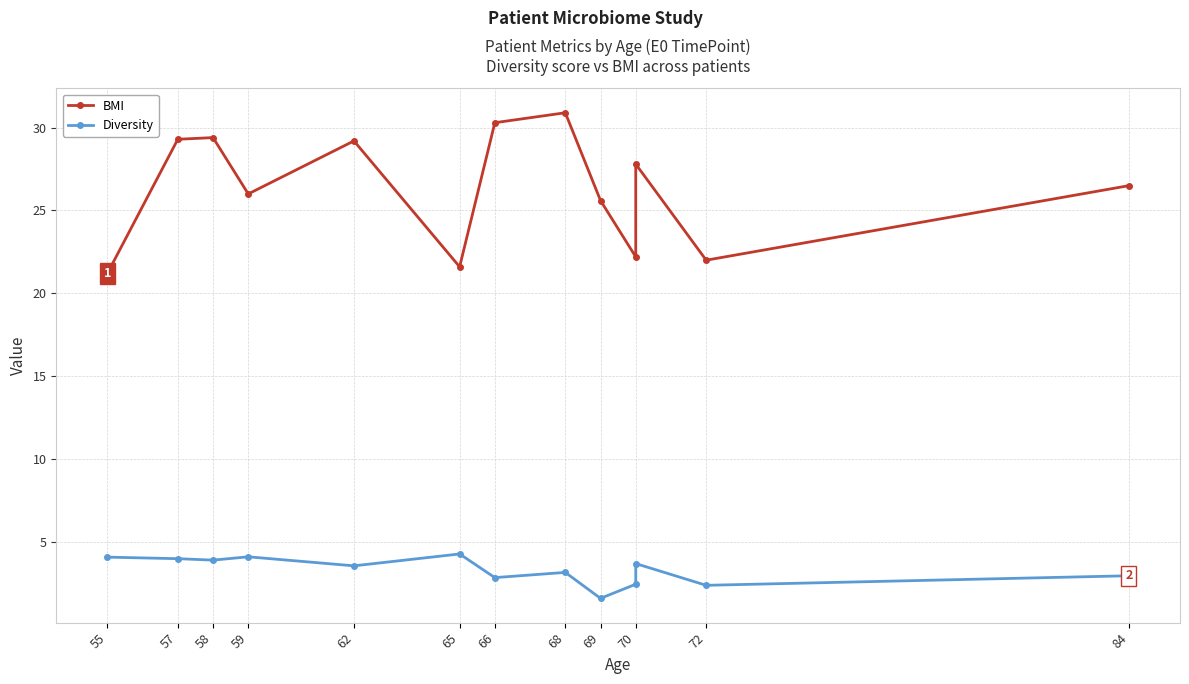

Where does the Diversity series first go above 3?

55